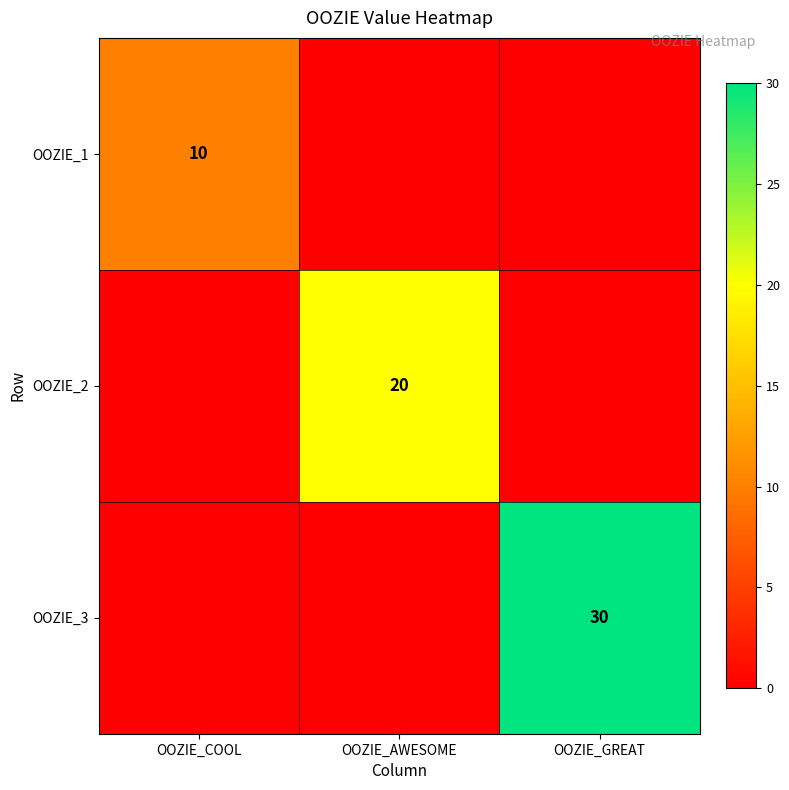

Is it true that OOZIE_2 equals 20 at OOZIE_AWESOME?

True